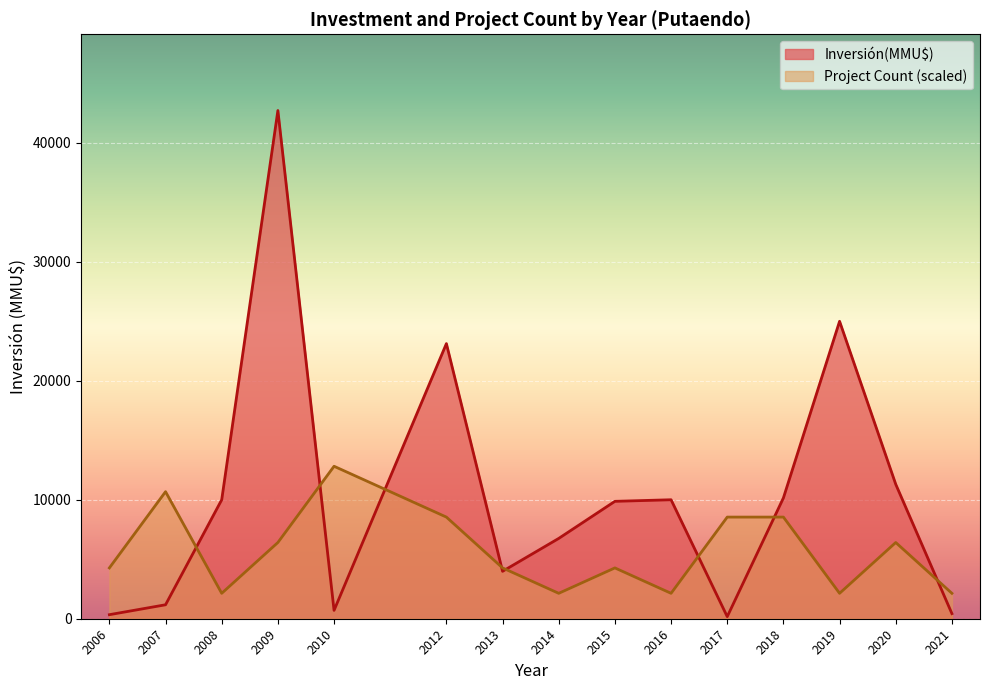

What is the difference between the maximum and second lowest values in the Inversión(MMU$) series?

42284